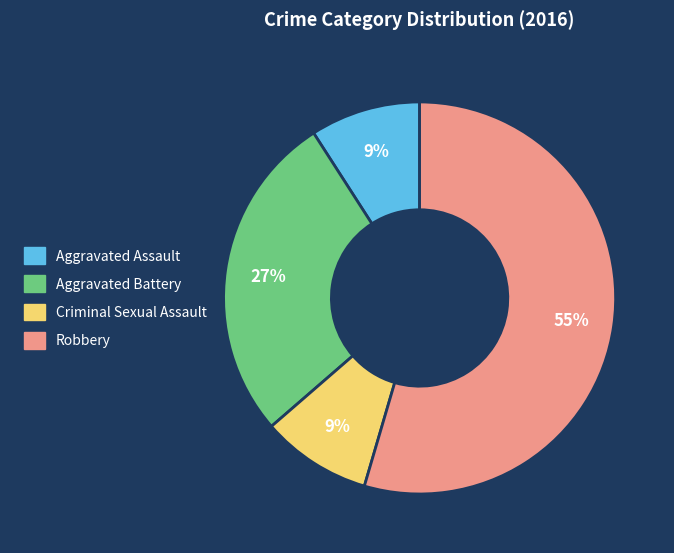

How many slices are in this pie chart?

4